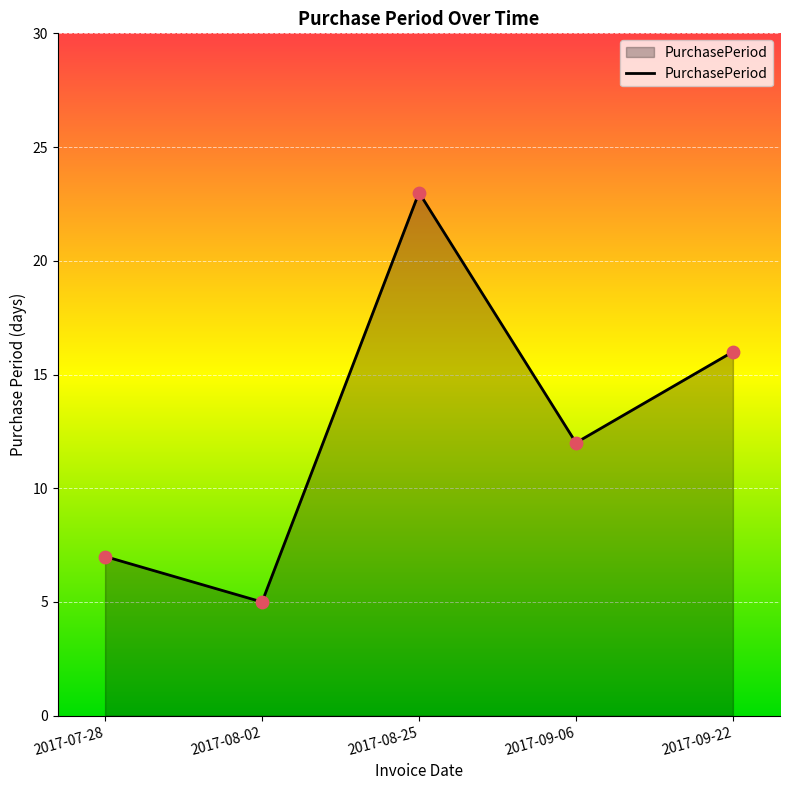

Between 2017-07-28 and 2017-09-22, which is larger?

2017-09-22